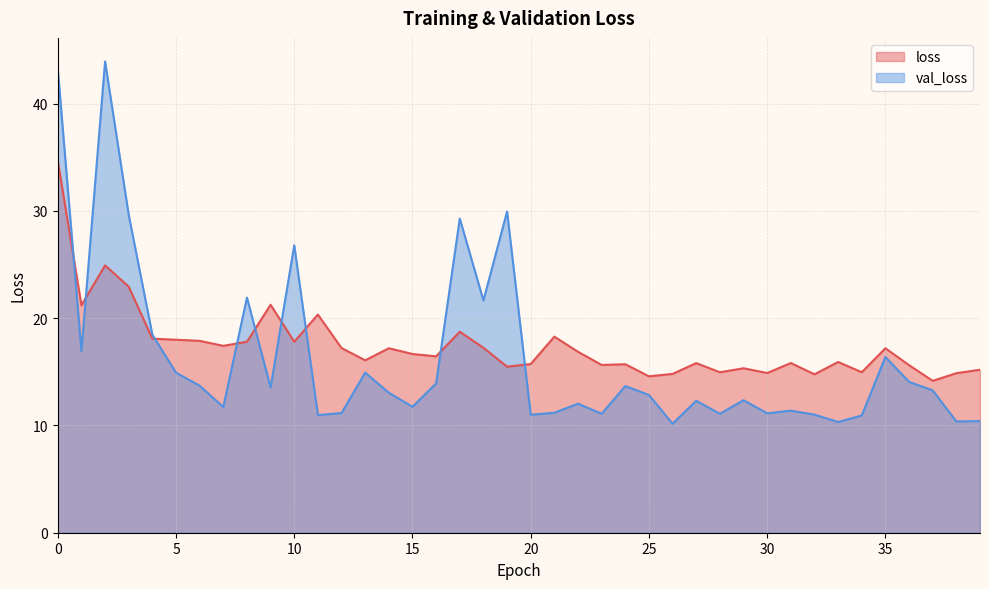

The val_loss series shows 6.5 at 10. True or false?

False